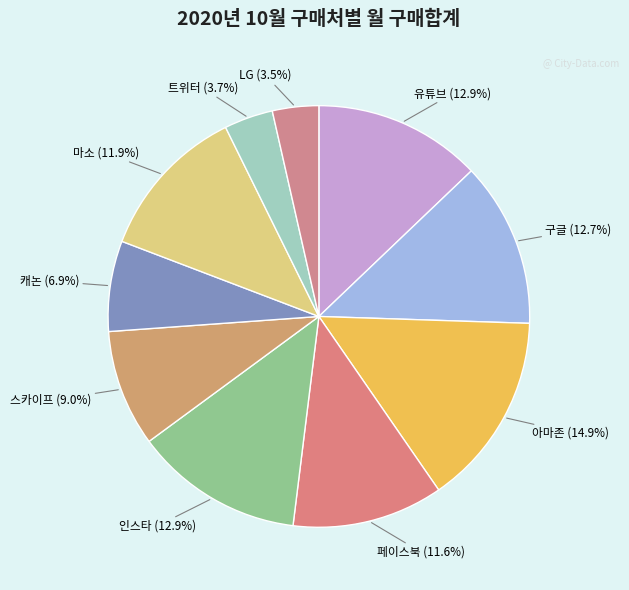

How many slices are in this pie chart?

10